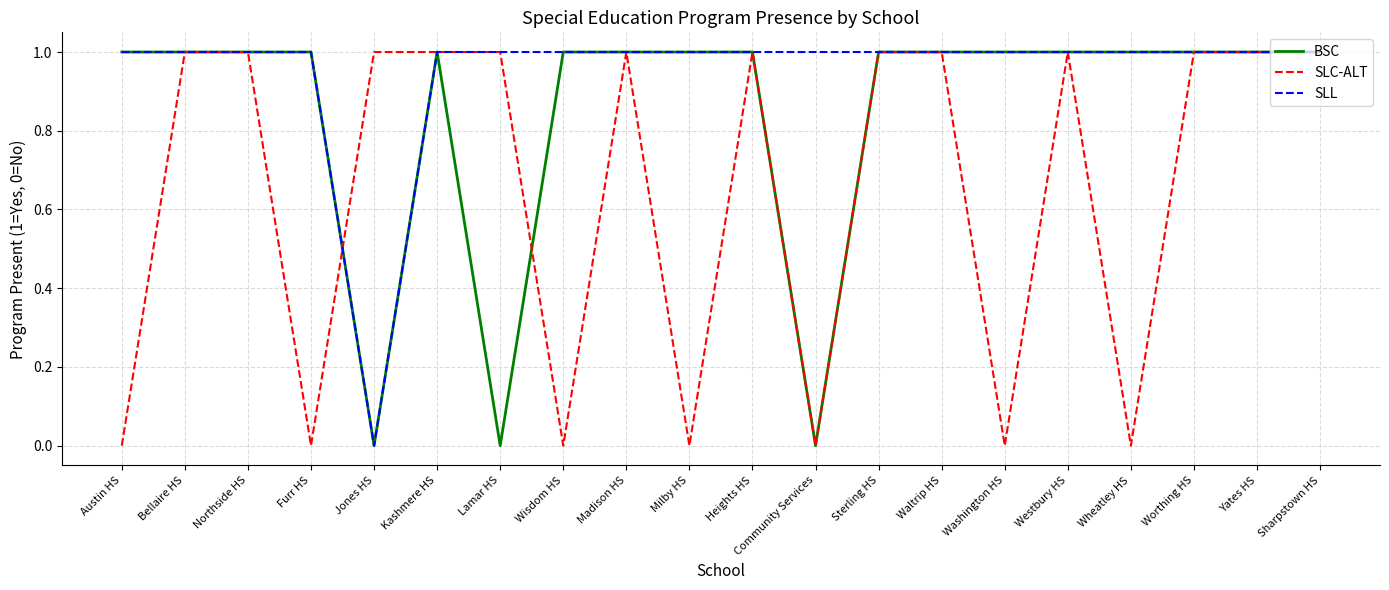

True or false: SLC-ALT and SLL cross at least once.

True